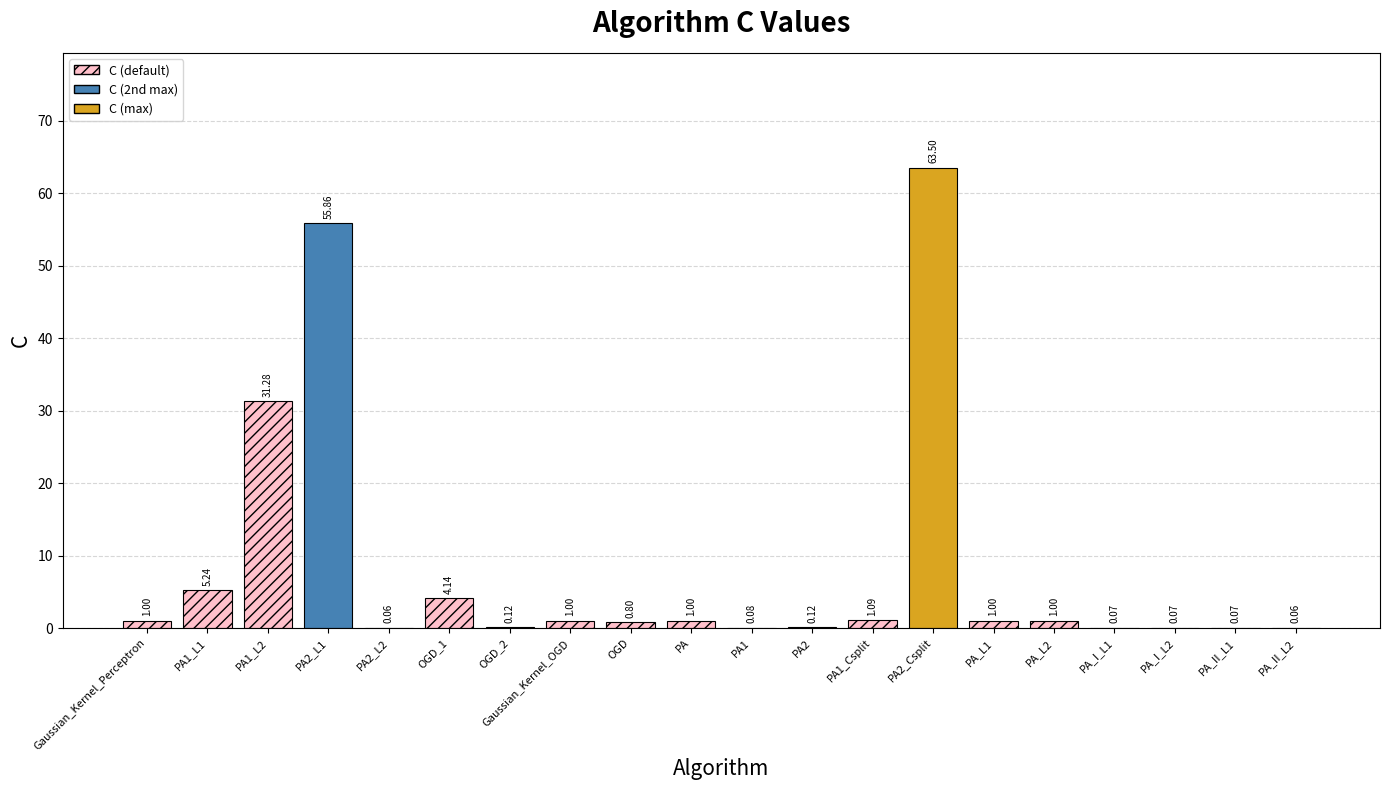

What is the change in value from Gaussian_Kernel_Perceptron to PA_II_L2?

-0.9